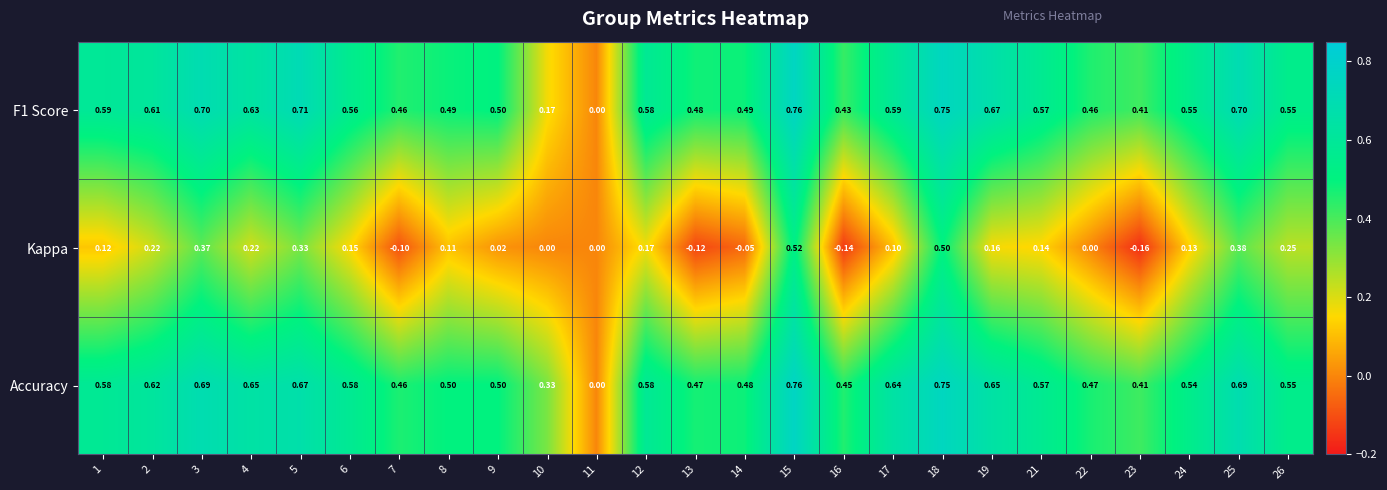

At which category does the chart reach its peak across all series?

15